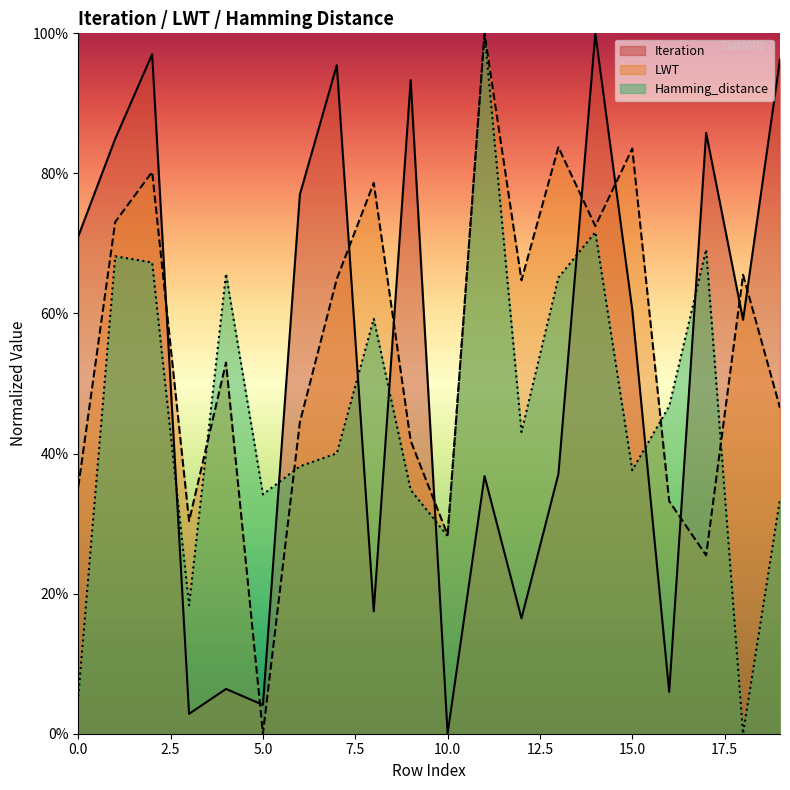

What is the value of the LWT point at the 12th from the left?

1.0